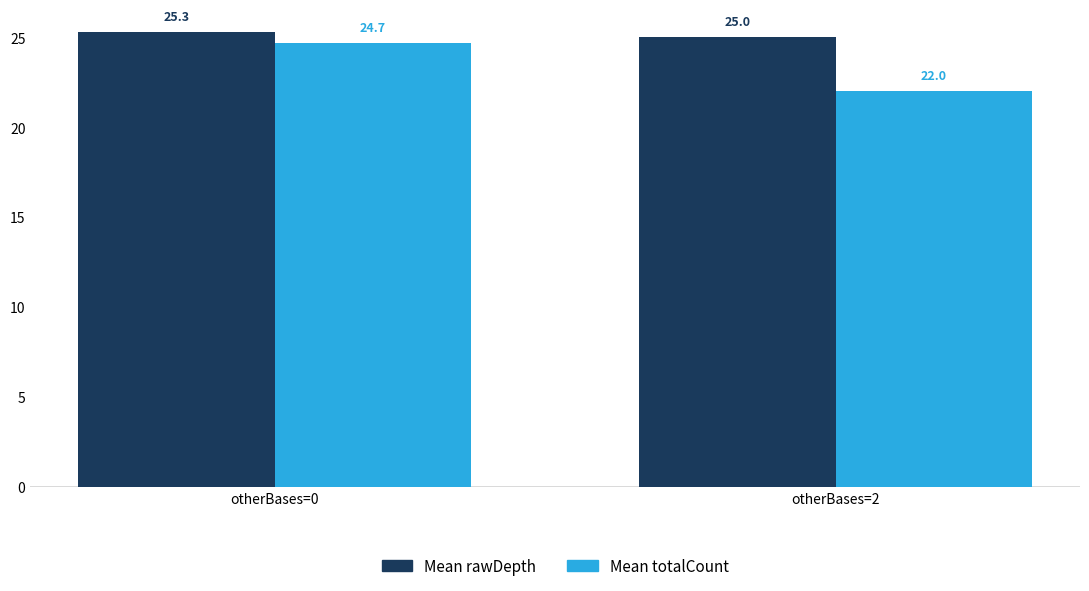

At which category is the sum across all series the highest?

otherBases=0